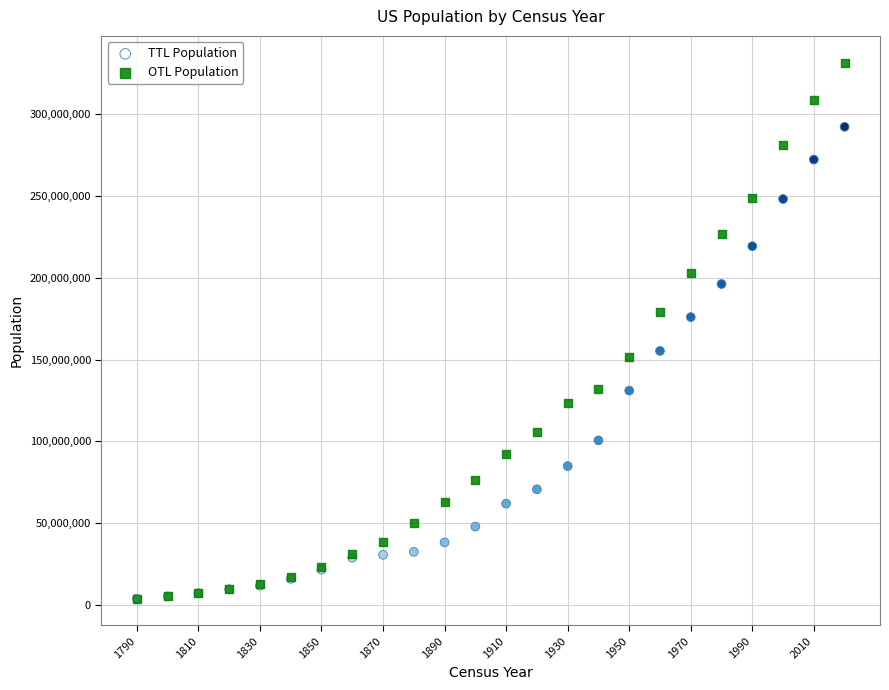

Which series reaches the maximum Y coordinate?

OTL Population